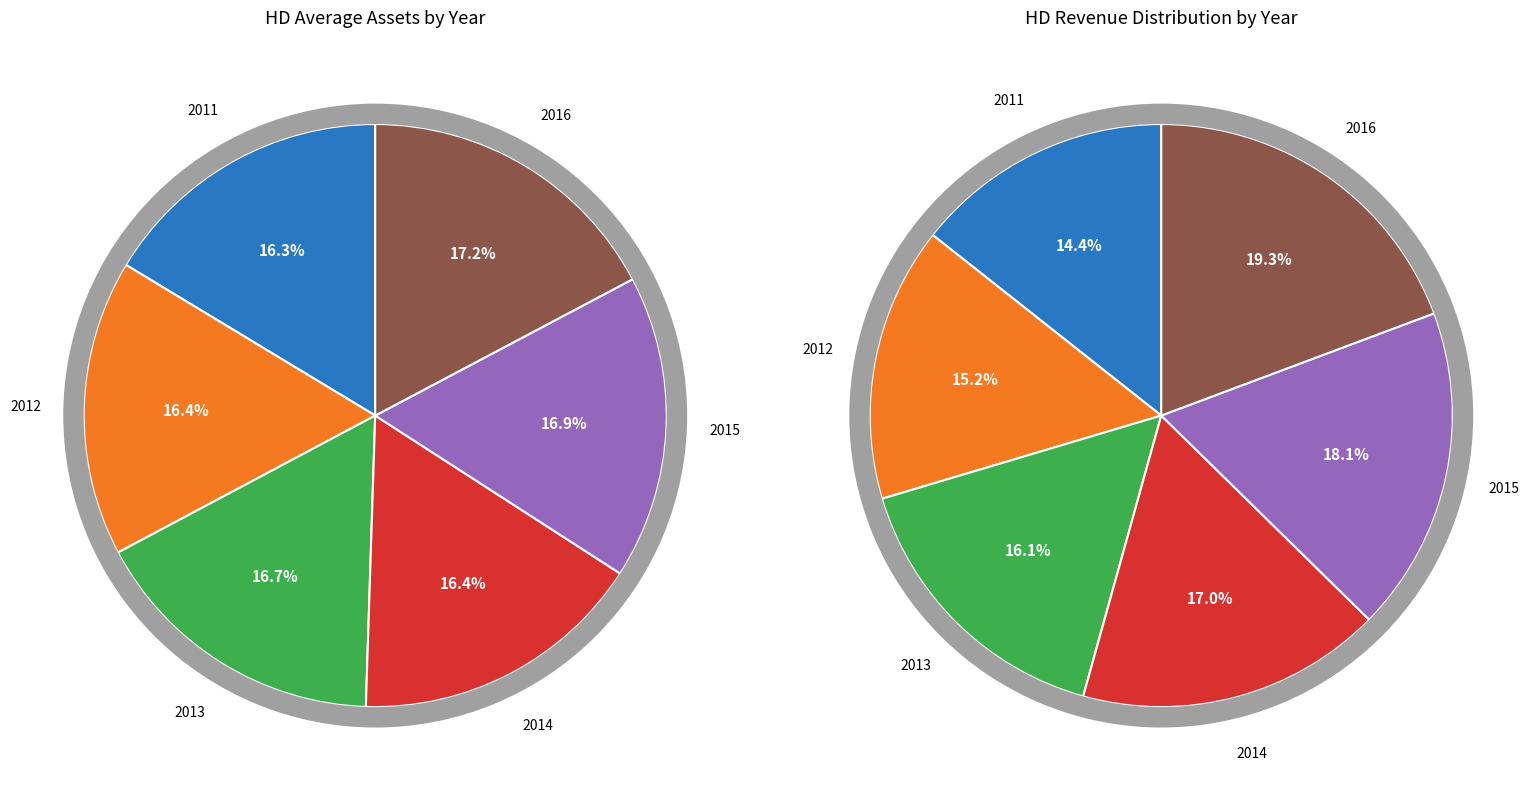

Rank the categories by value from highest to lowest.

2016, 2015, 2013, 2012, 2014, 2011